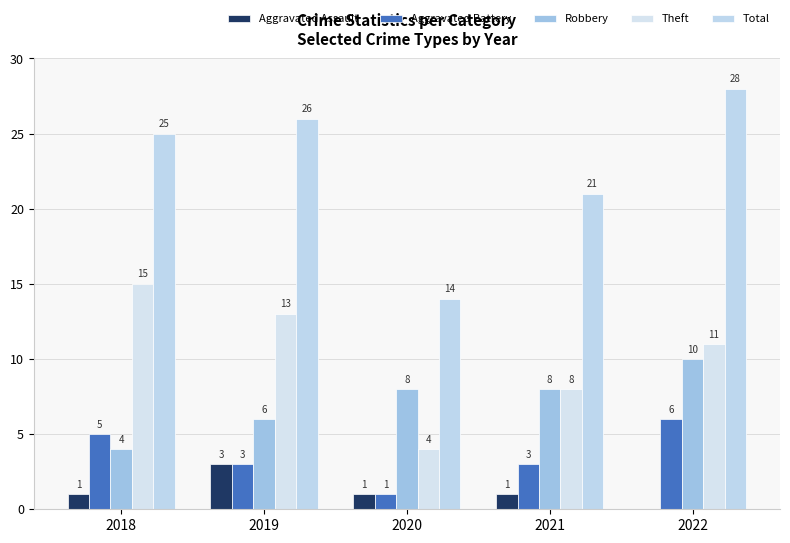

Which series has the largest range (max minus min)?

Total